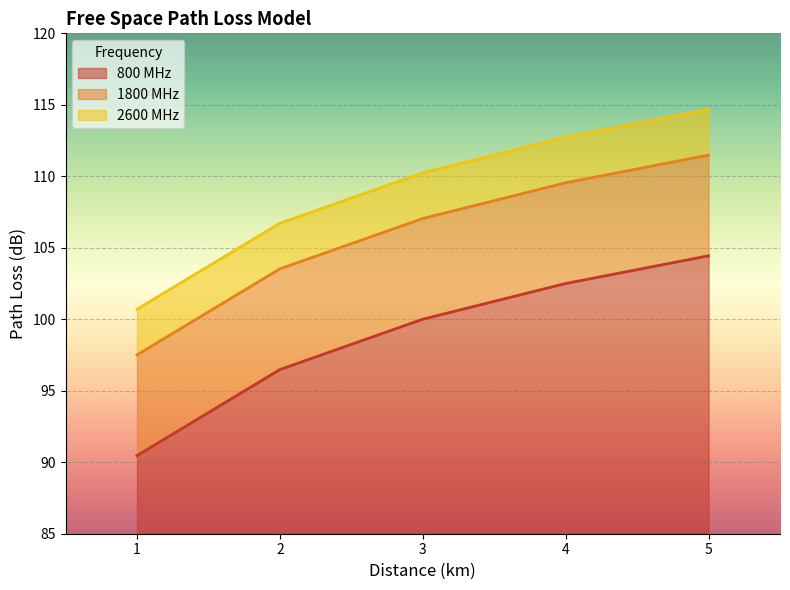

What is the sum of all 2600 MHz values?

545.1